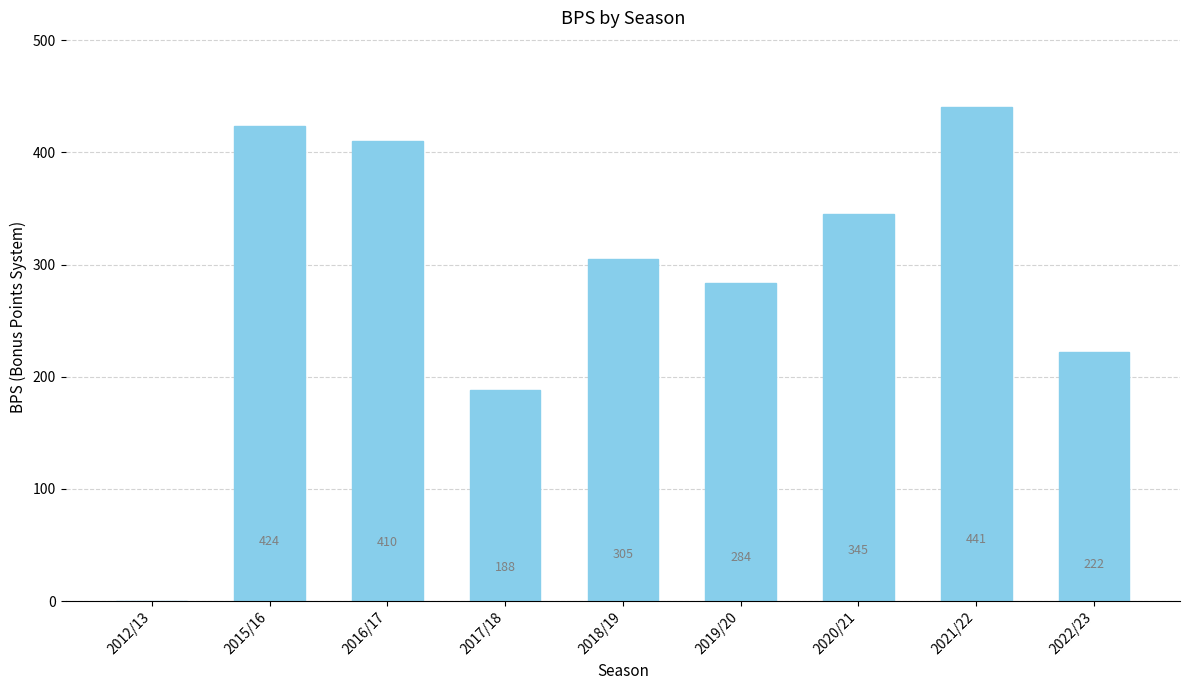

Which category has the highest value across all series?

2021/22